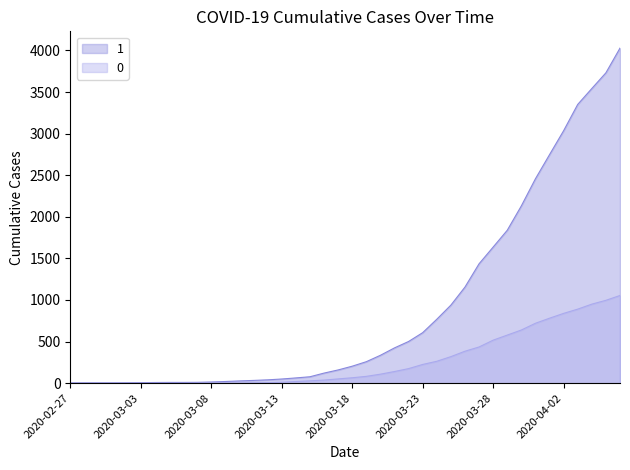

What is the greatest value displayed?

4028